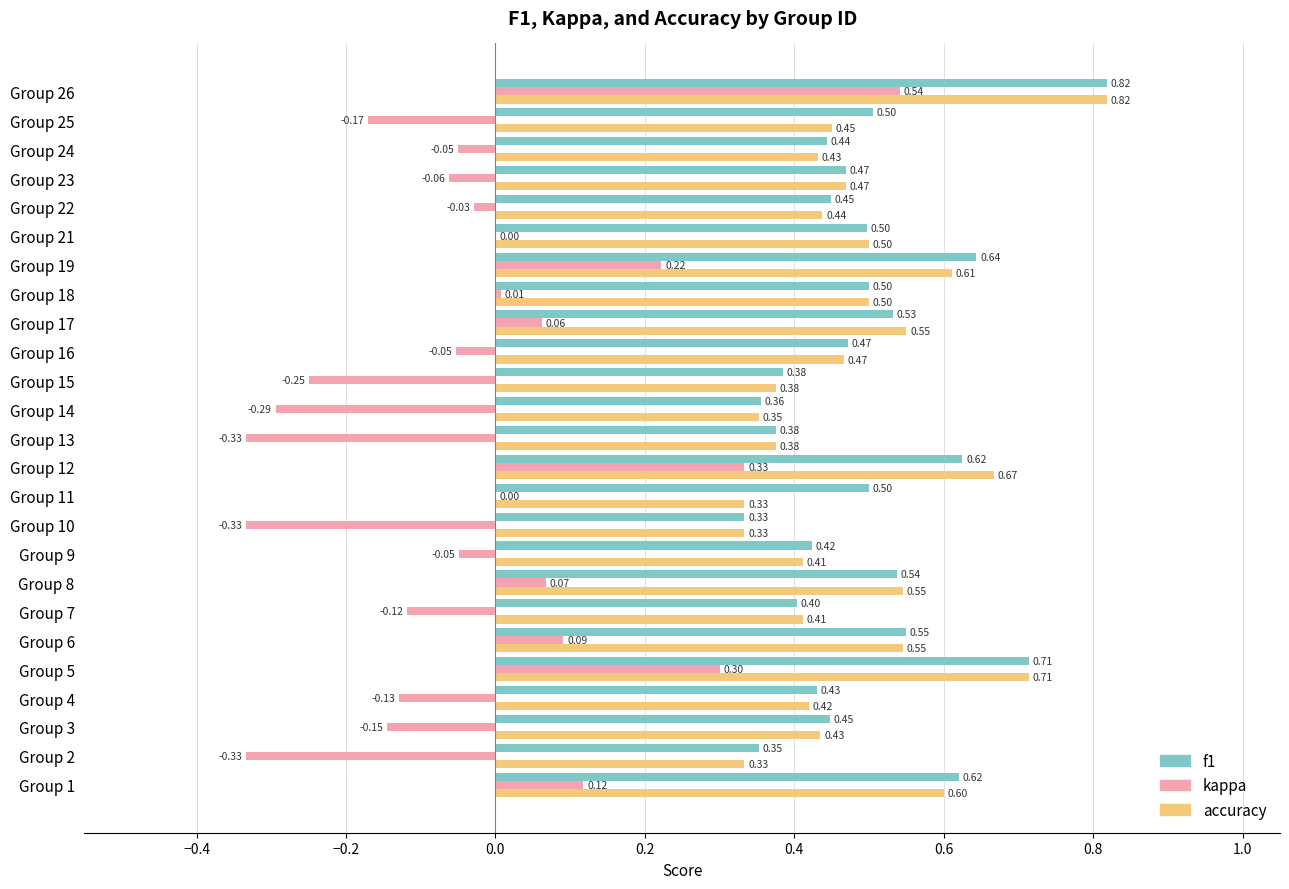

Is the value of kappa at Group 23 greater than the value of f1 at Group 7?

No